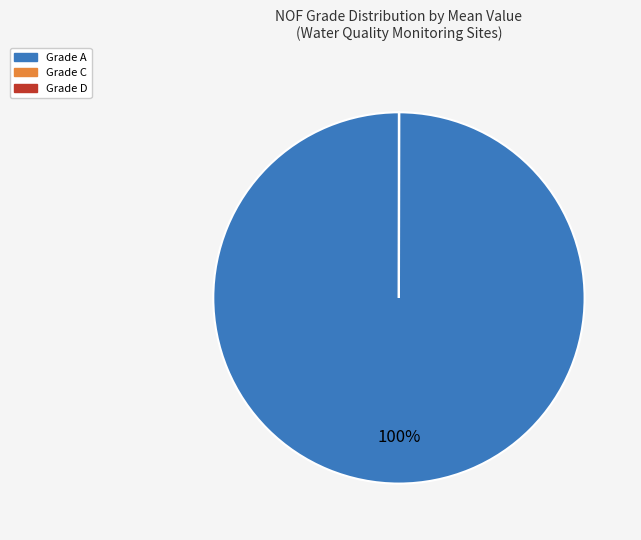

To the nearest percent, what is the difference between the largest and smallest slice percentages?

100%